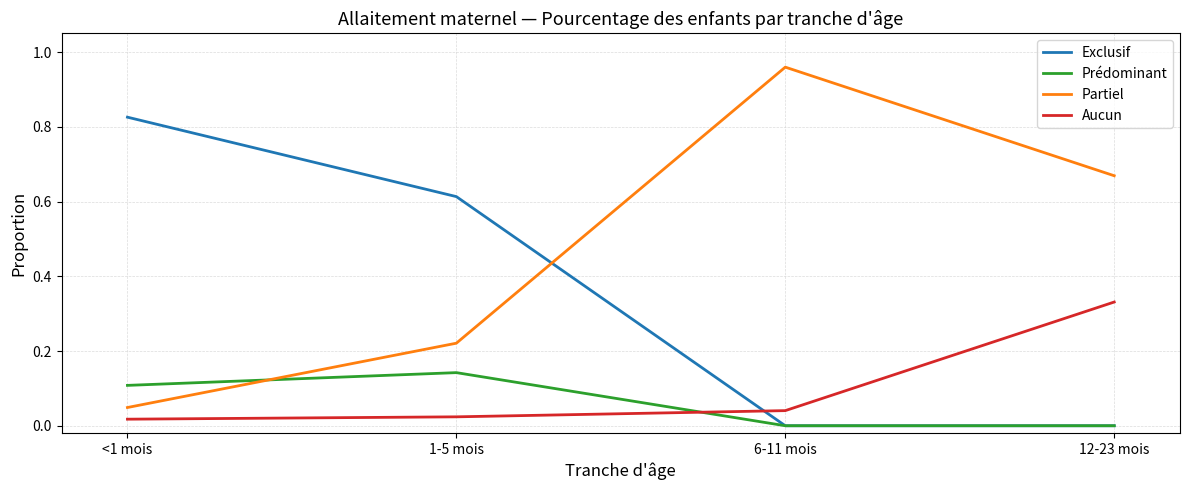

Is it true that Aucun equals 0.0 at 6-11 mois?

True